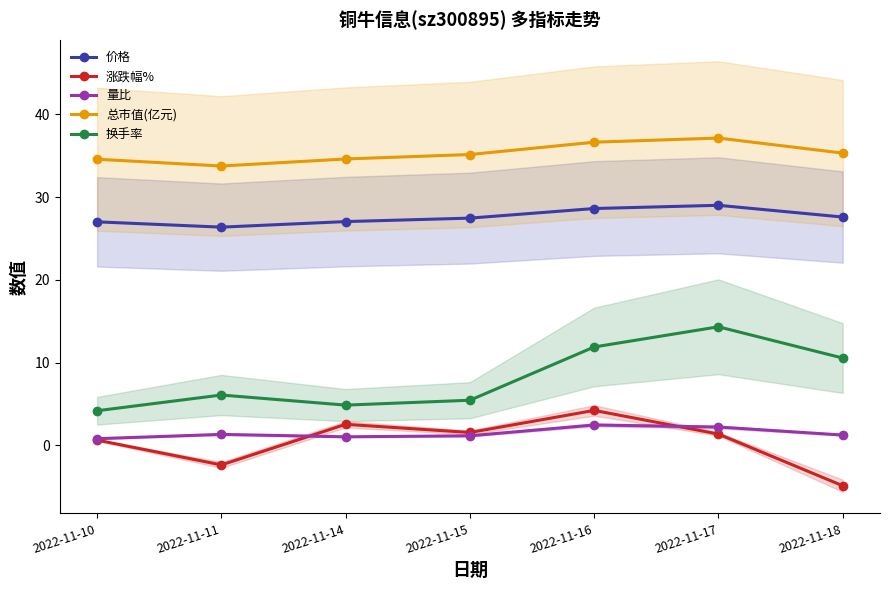

The 换手率 series shows 6.8 at 2022-11-14. True or false?

False